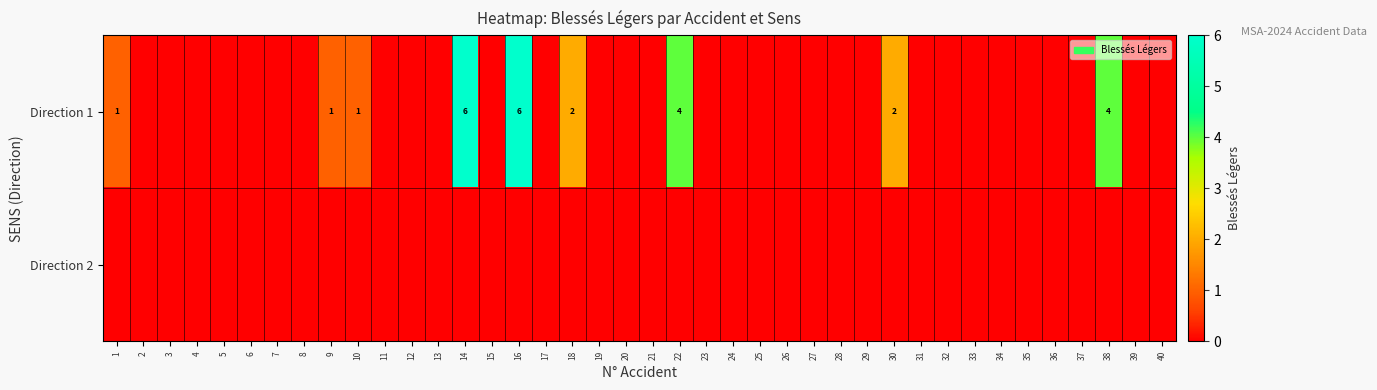

The value of Direction 1 at 14 is 10. True or false?

False